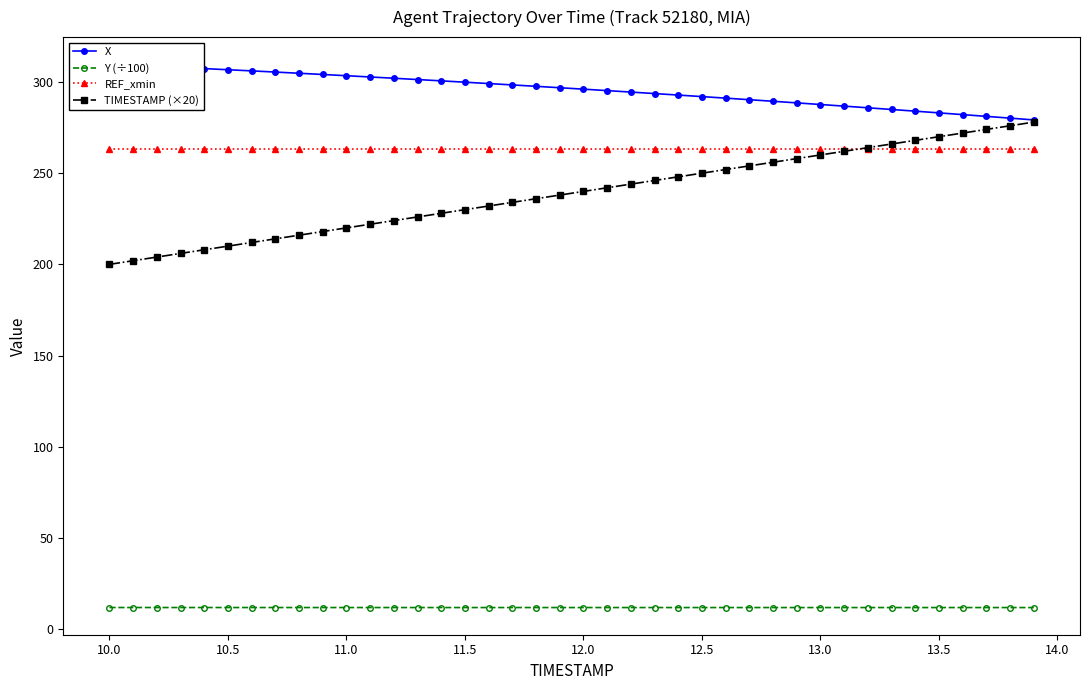

What is the minimum value for Y (÷100)?

11.8